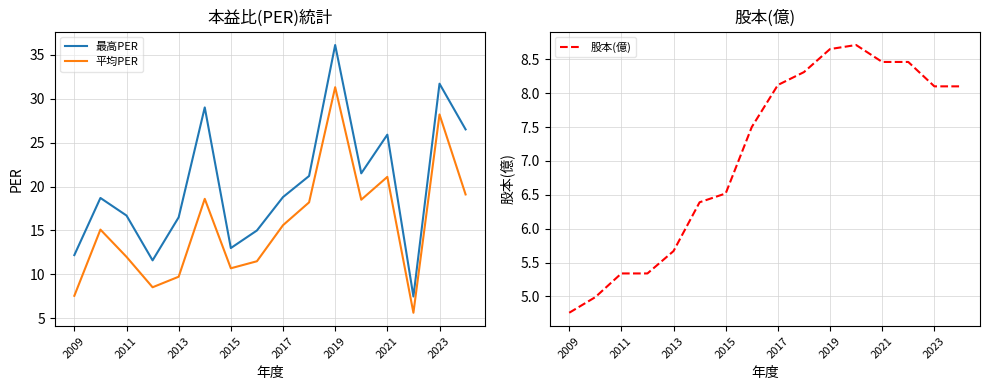

True or false: 平均PER has a value of 25.4 at 11.

False